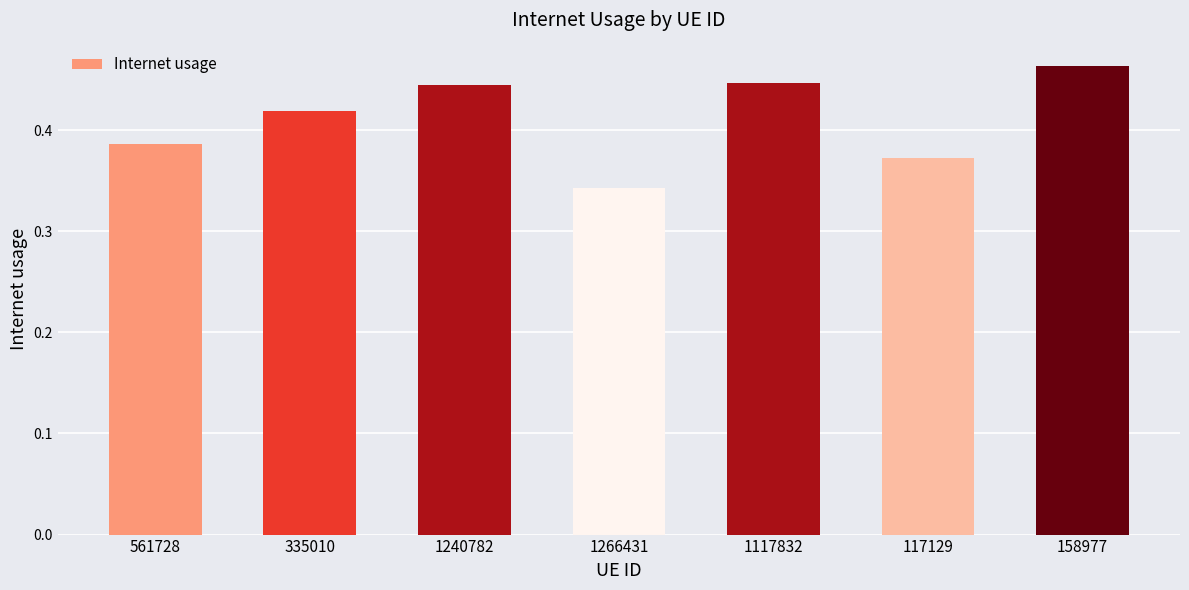

What is the label of the 5th bar from the left?

1117832